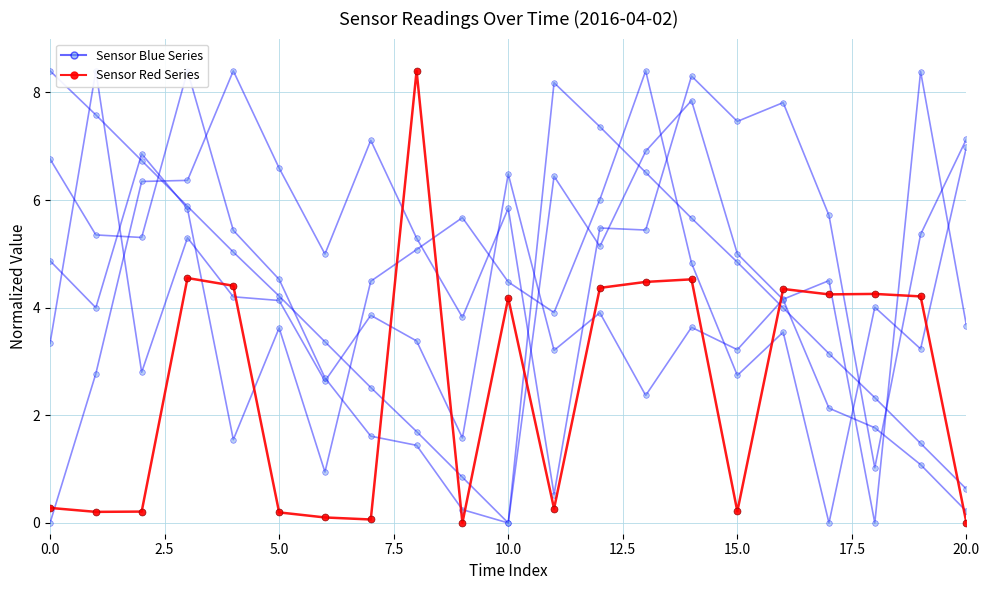

Between 10.0 and 2.5, which is larger?

10.0